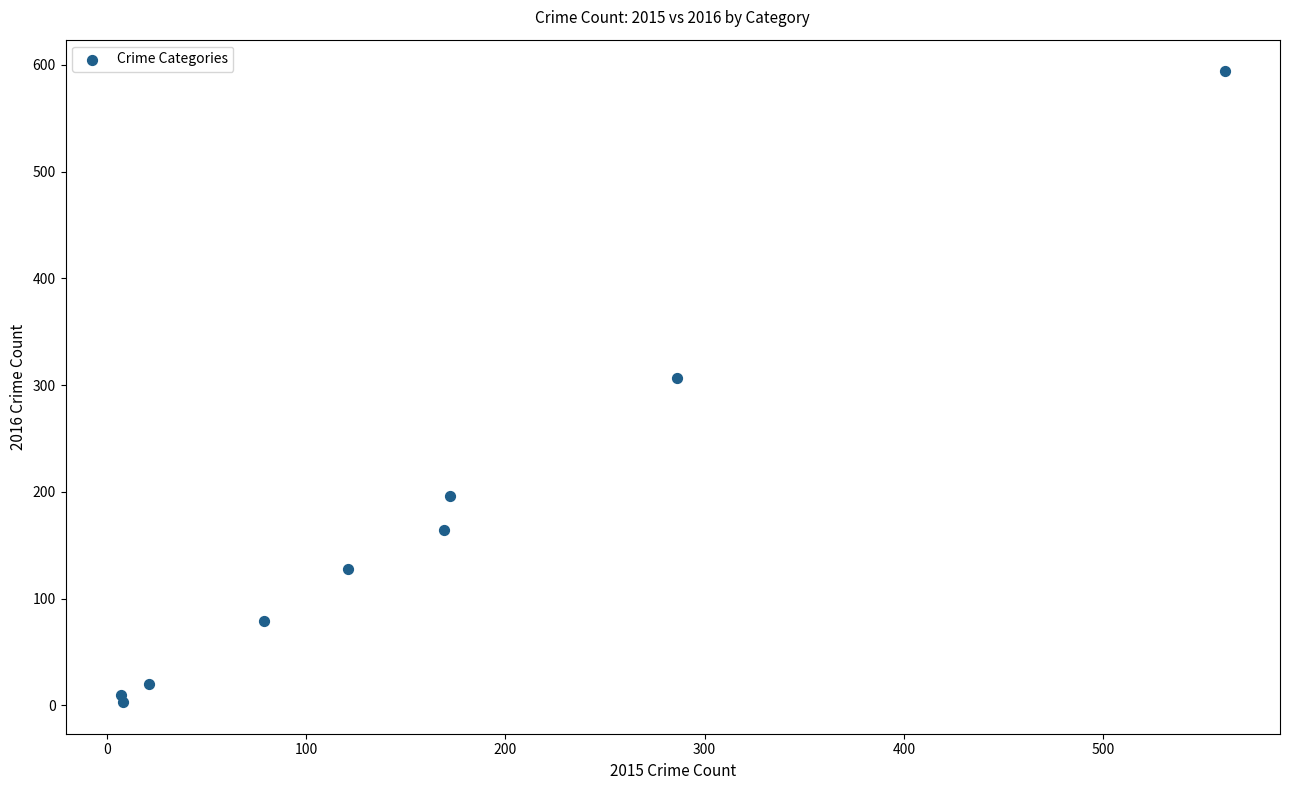

What Y value in the scatter plot is closest to 298?

307